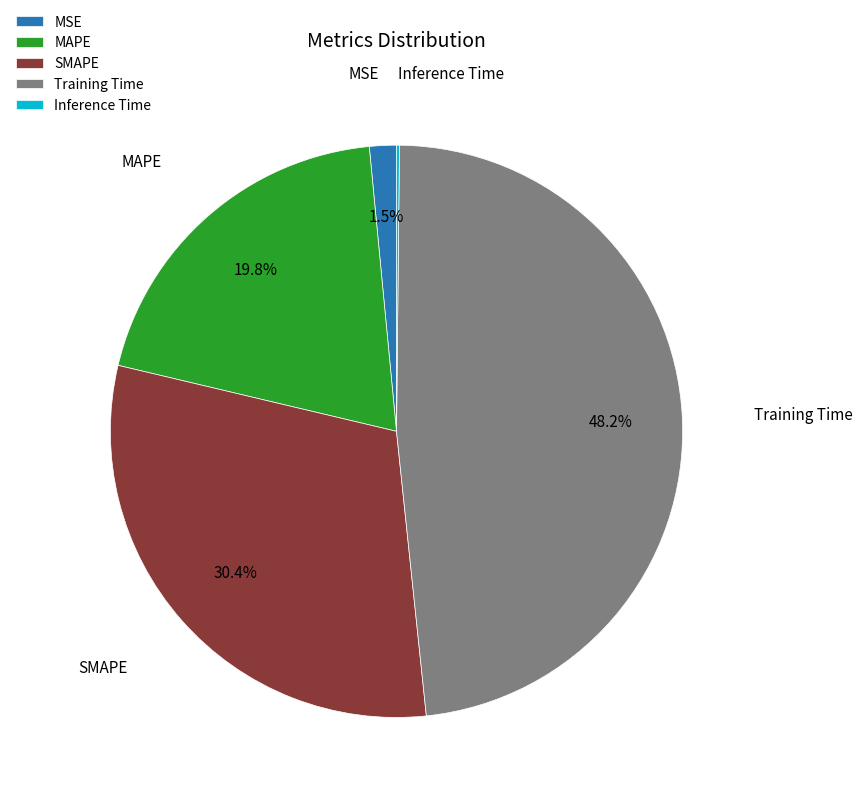

Between MSE and Training Time, which is larger?

Training Time